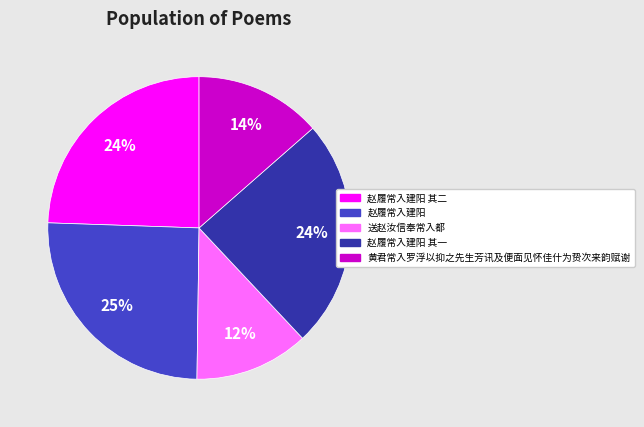

Is there any slice that represents more than half of the pie?

No